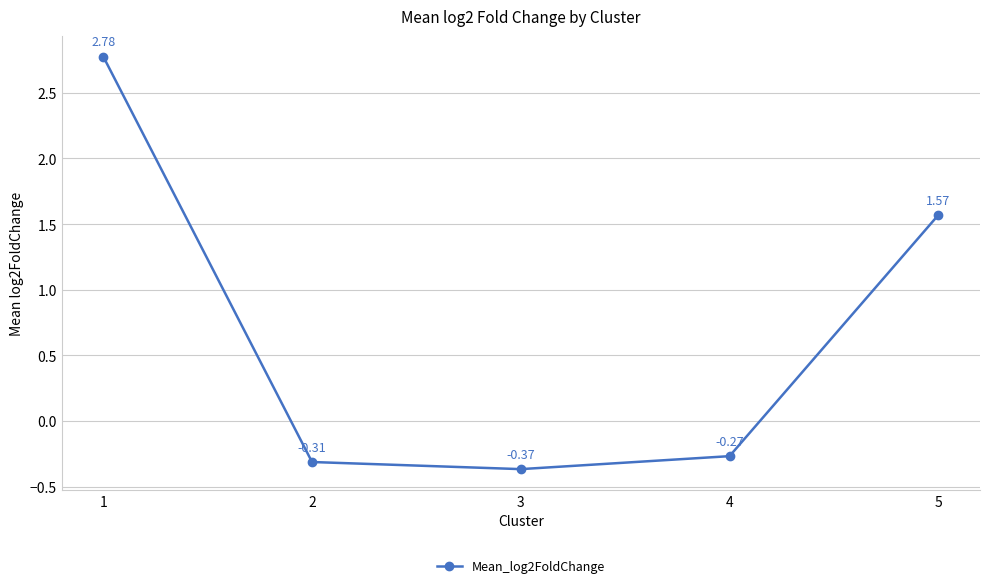

What is the difference between the second highest and minimum values?

1.9